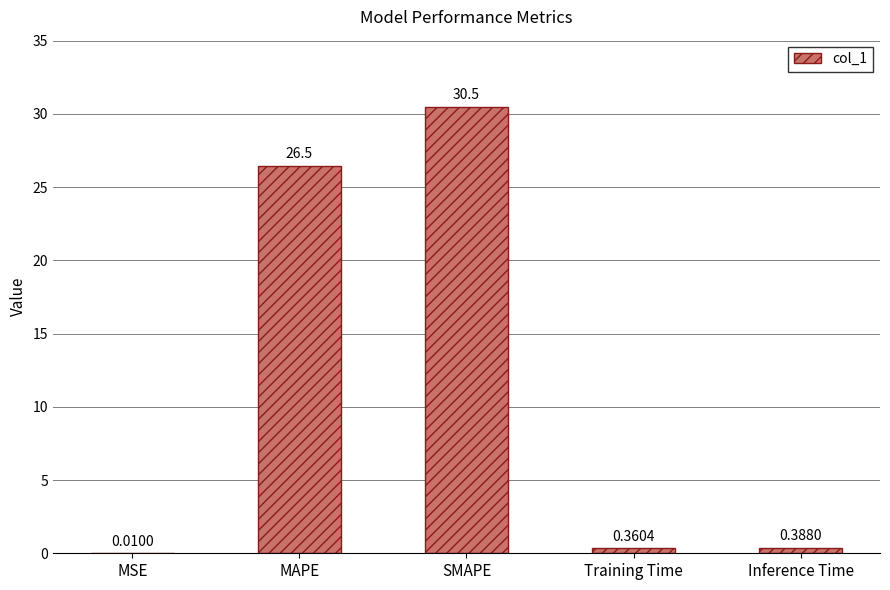

What is the sum of all values?

57.7